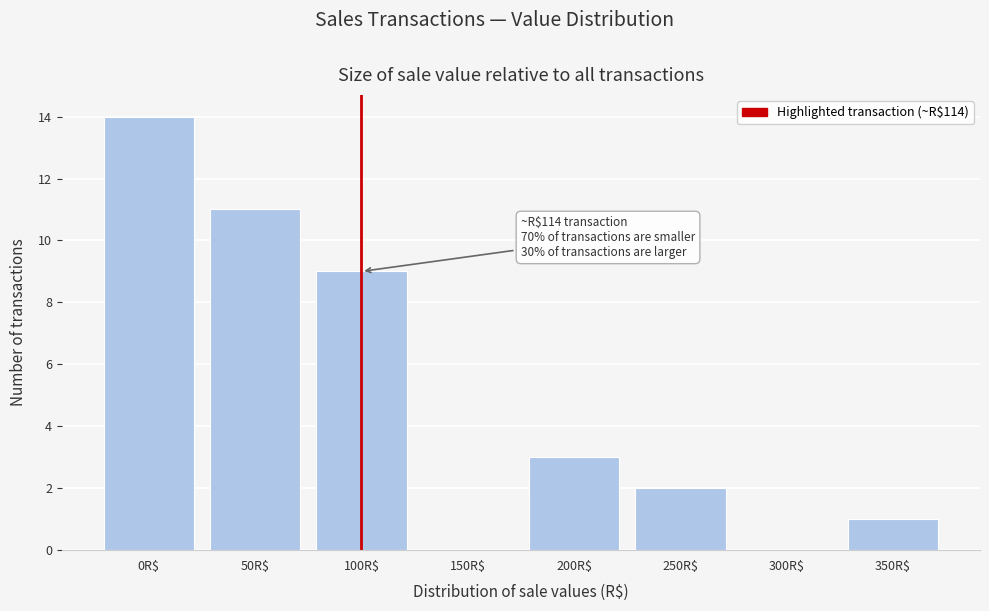

What is the sum of all values?

40